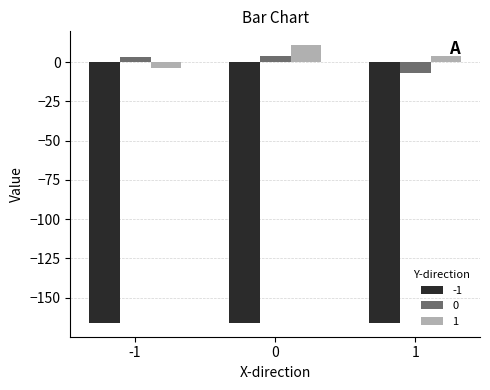

What is the difference between the maximum and second lowest values in the 1 series?

6.9